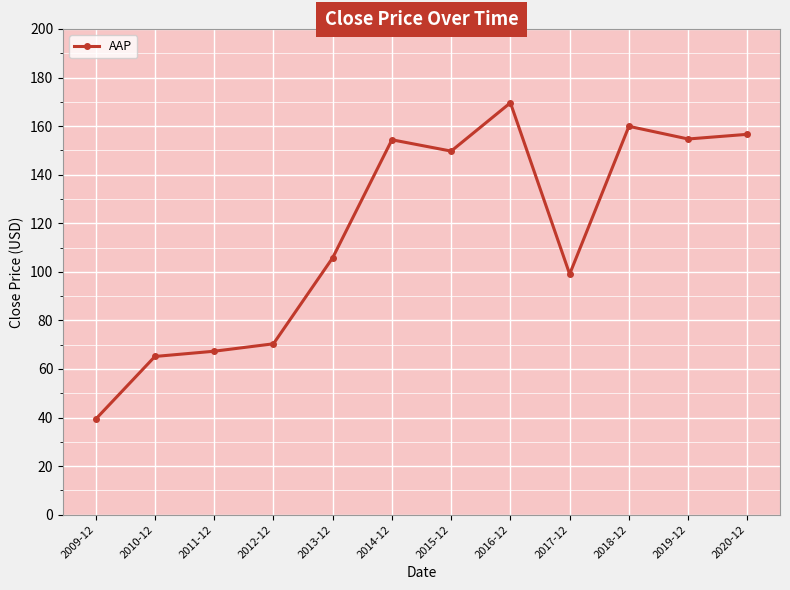

Where is the first local maximum?

2014-12